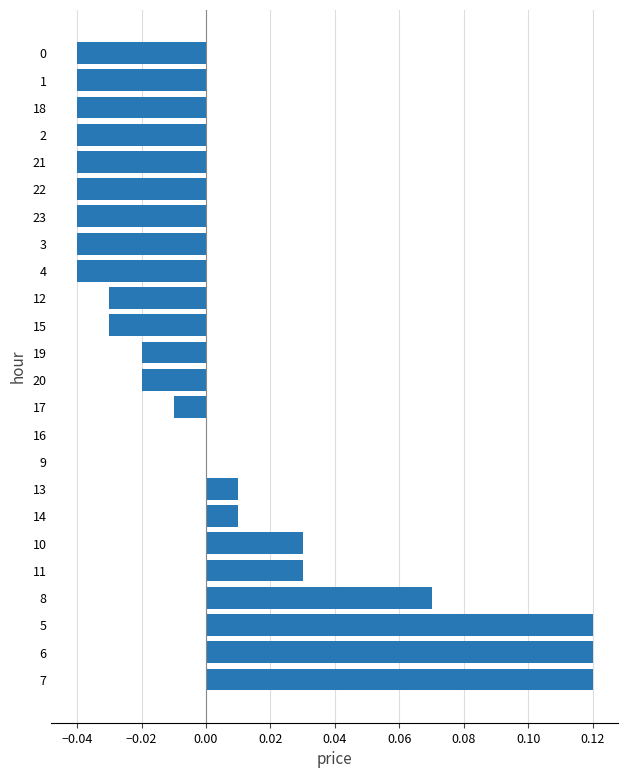

True or false: the data shows 0.2 at 6.

False